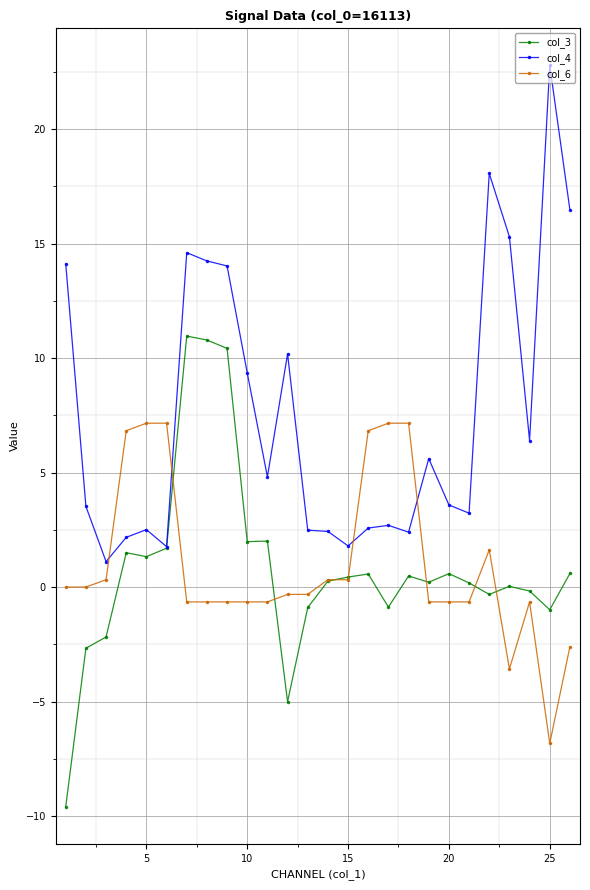

How many series are shown in this chart?

3